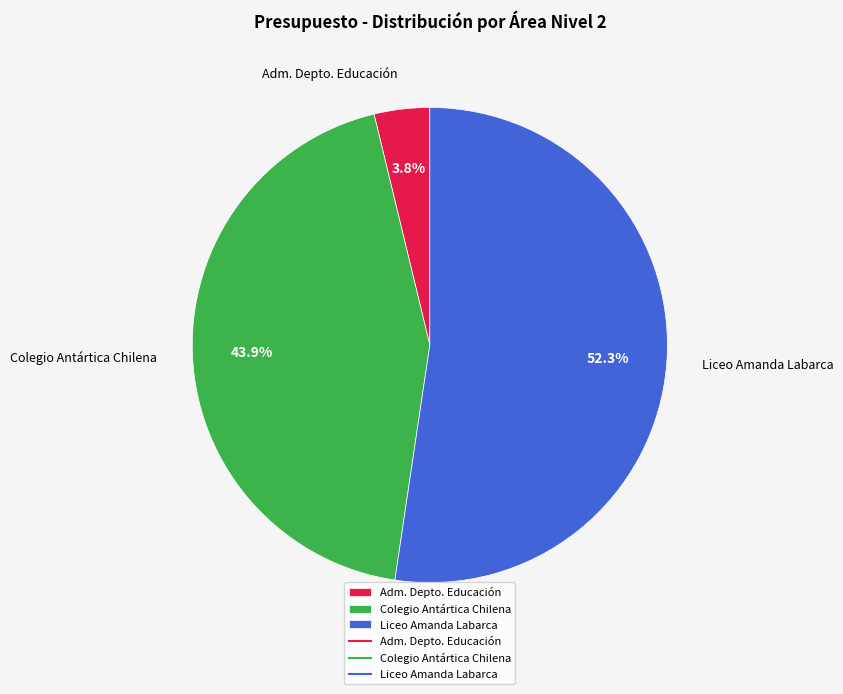

Between Liceo Amanda Labarca and Adm. Depto. Educación, which is larger?

Liceo Amanda Labarca